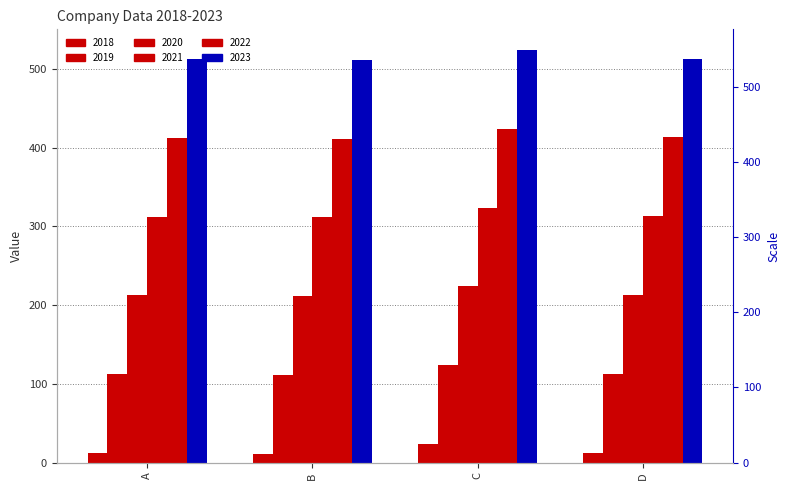

Reading left to right, extract all data points from this chart.

2018: 12.3	11.2	23.9	12.8
2019: 512.3	511.2	523.9	512.8
2020: 112.3	111.2	123.9	112.8
2021: 212.3	211.2	223.9	212.8
2022: 312.3	311.2	323.9	312.8
2023: 412.3	411.2	423.9	412.8